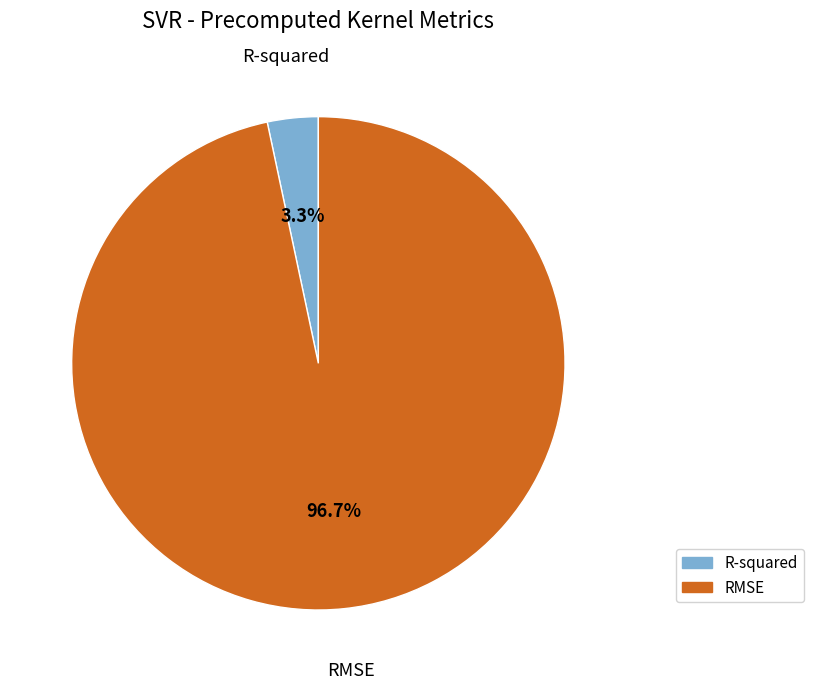

Rank the categories by value from highest to lowest.

RMSE, R-squared